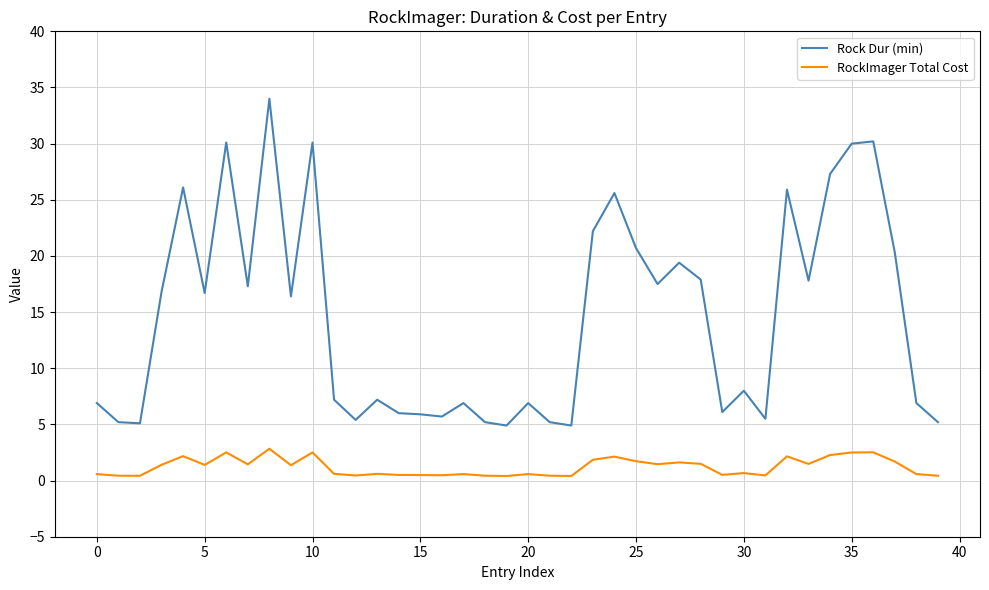

True or false: RockImager Total Cost and Rock Dur (min) cross at least once.

False